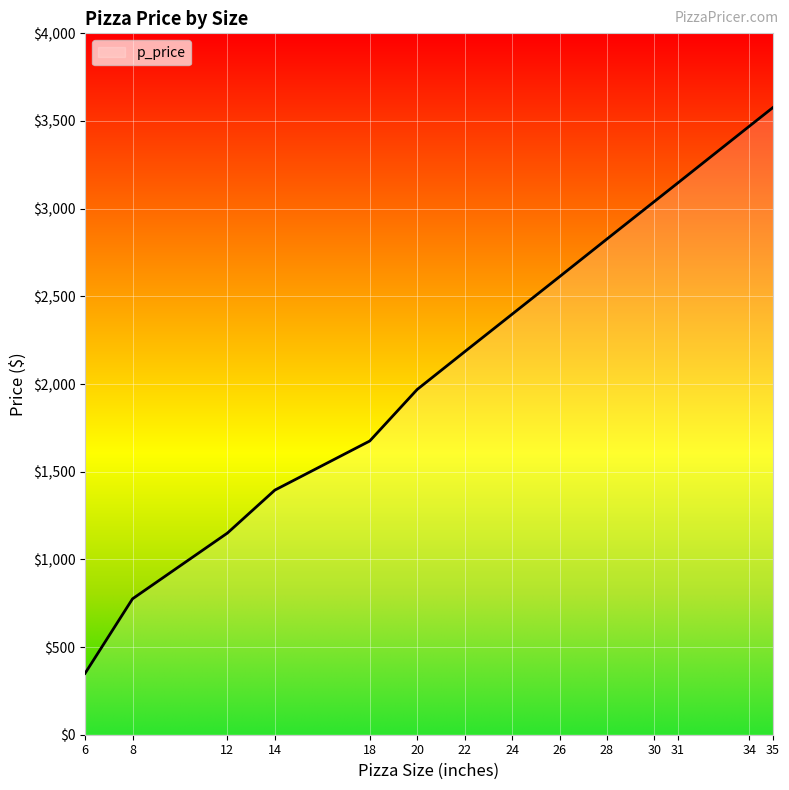

Reading left to right, transcribe all the data shown in this chart.

6=350	8=775	12=1150	14=1395	18=1675	20=1969	22=2184	24=2398	26=2612	28=2827	30=3041	31=3148	34=3470	35=3577